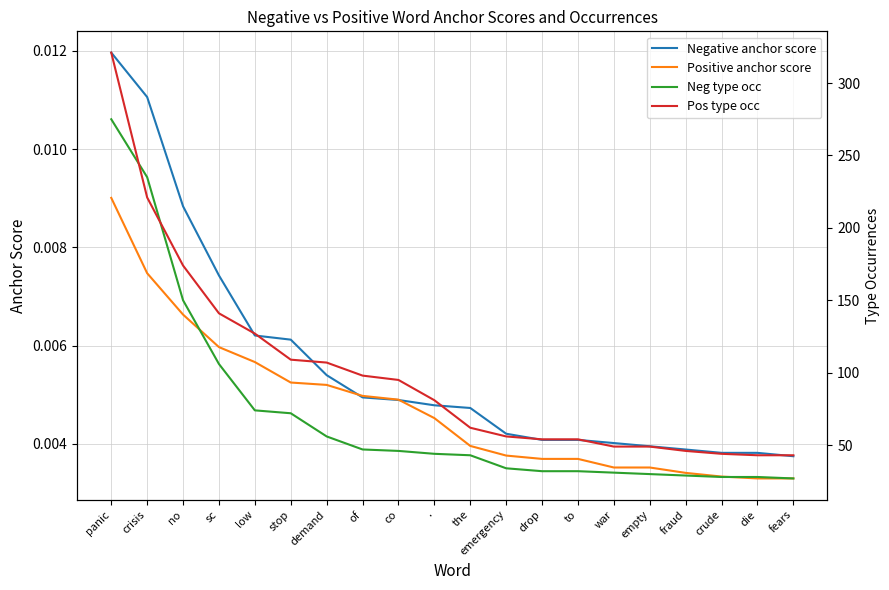

True or false: Neg type occ and Positive anchor score cross at least once.

False